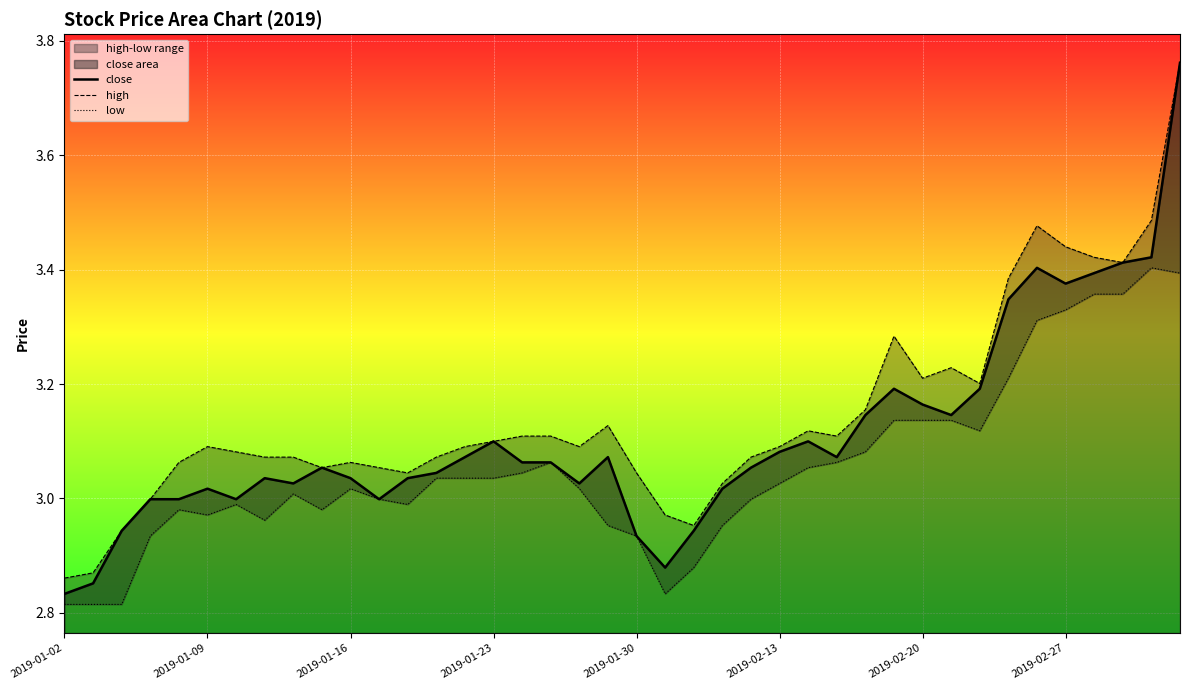

What is the sum of all close values?

124.3